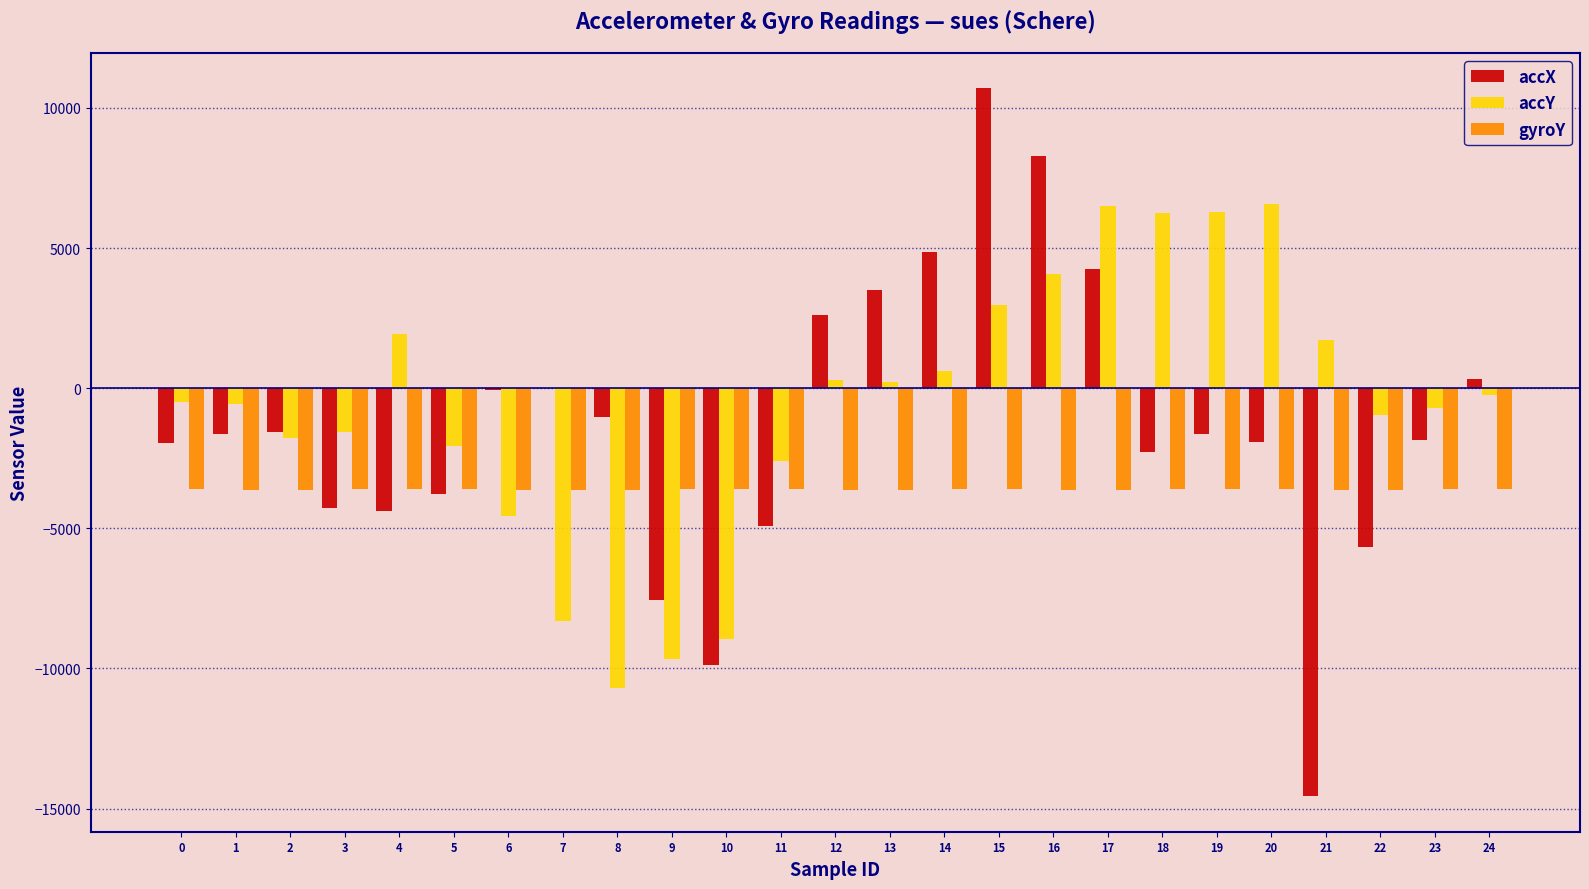

The value of accX at 2 is -1580. True or false?

True